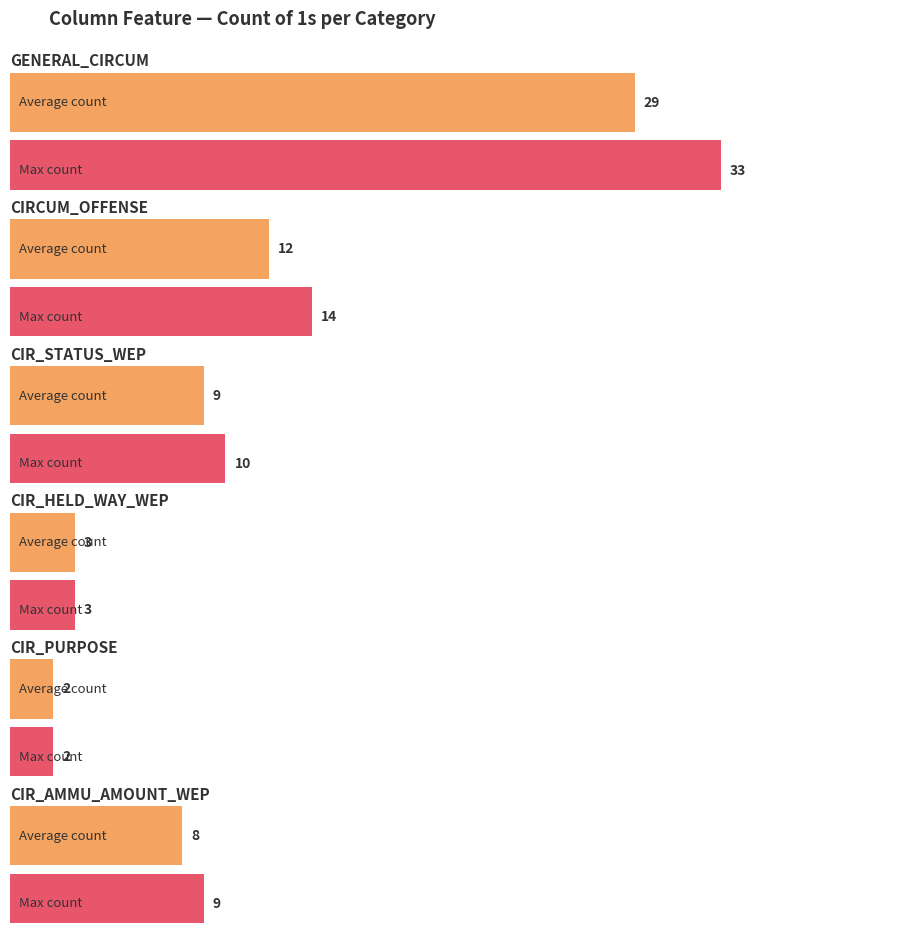

What is the label of the 4th bar from the right?

CIR_STATUS_WEP